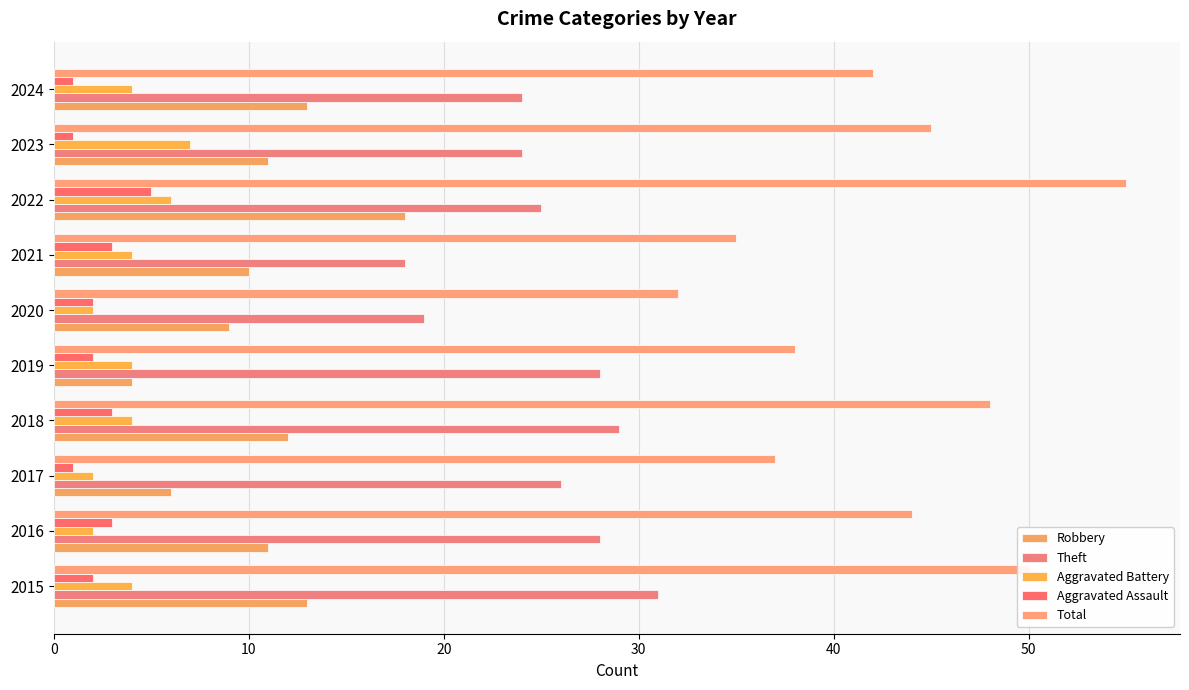

Rank the series by their maximum value, from lowest to highest.

Aggravated Assault, Aggravated Battery, Robbery, Theft, Total